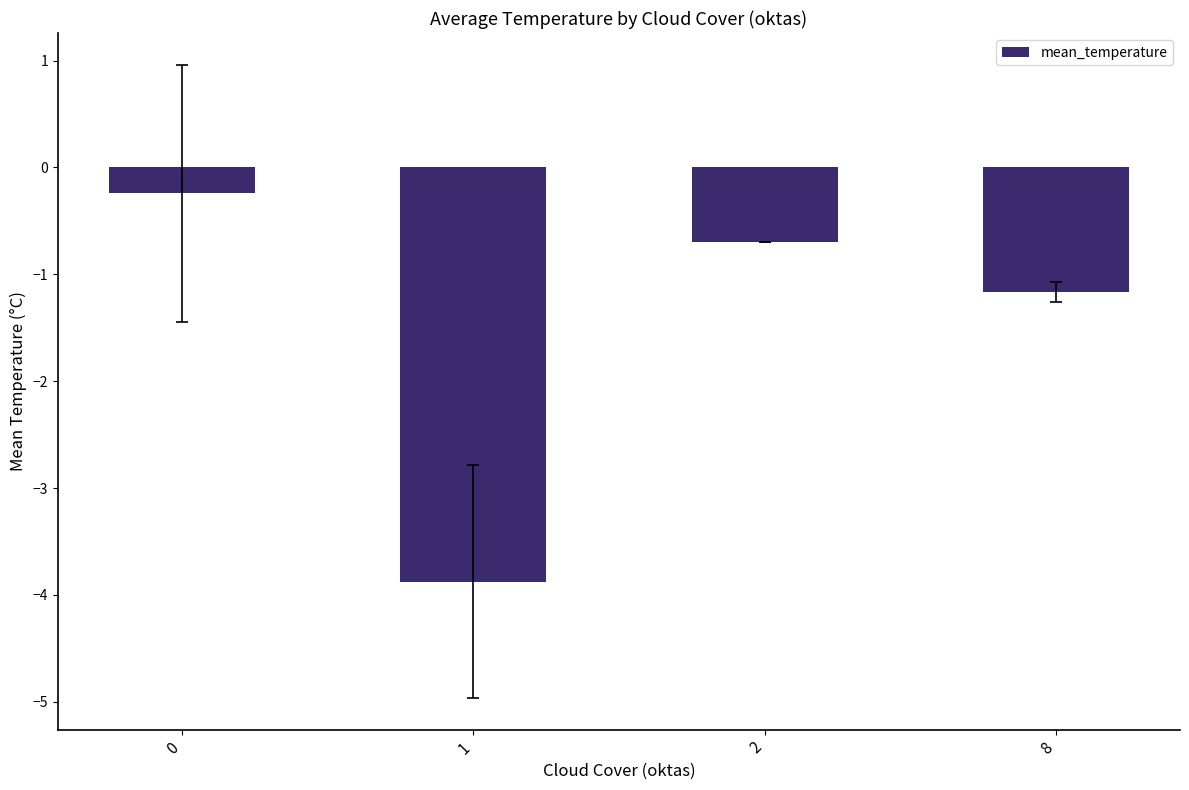

At which category does the chart reach its minimum across all series?

1